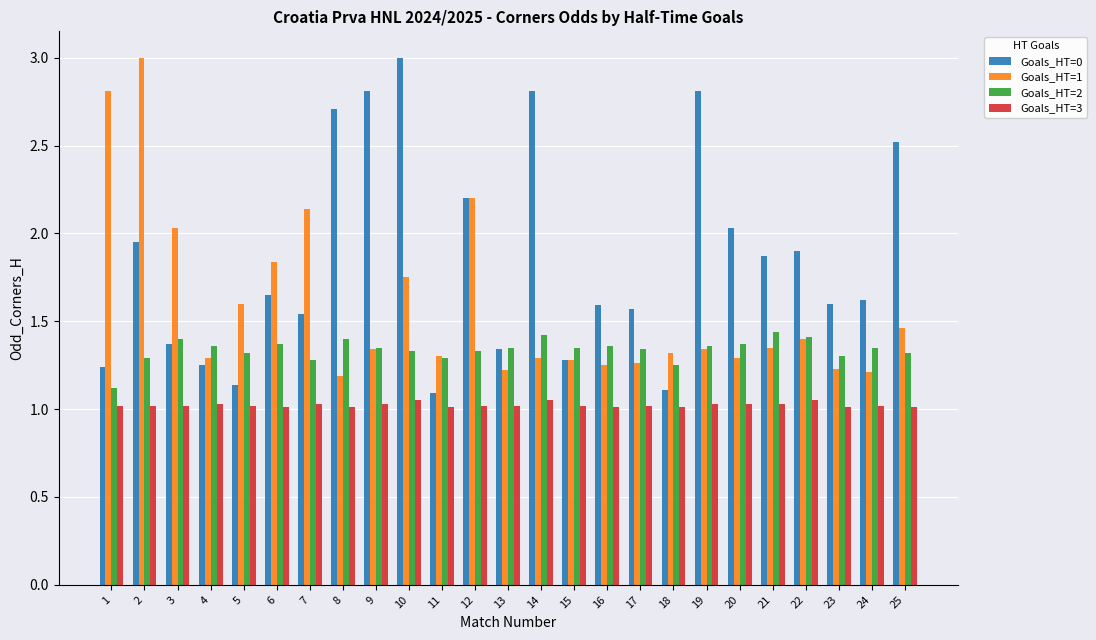

At how many categories does at least one series exceed 2?

12